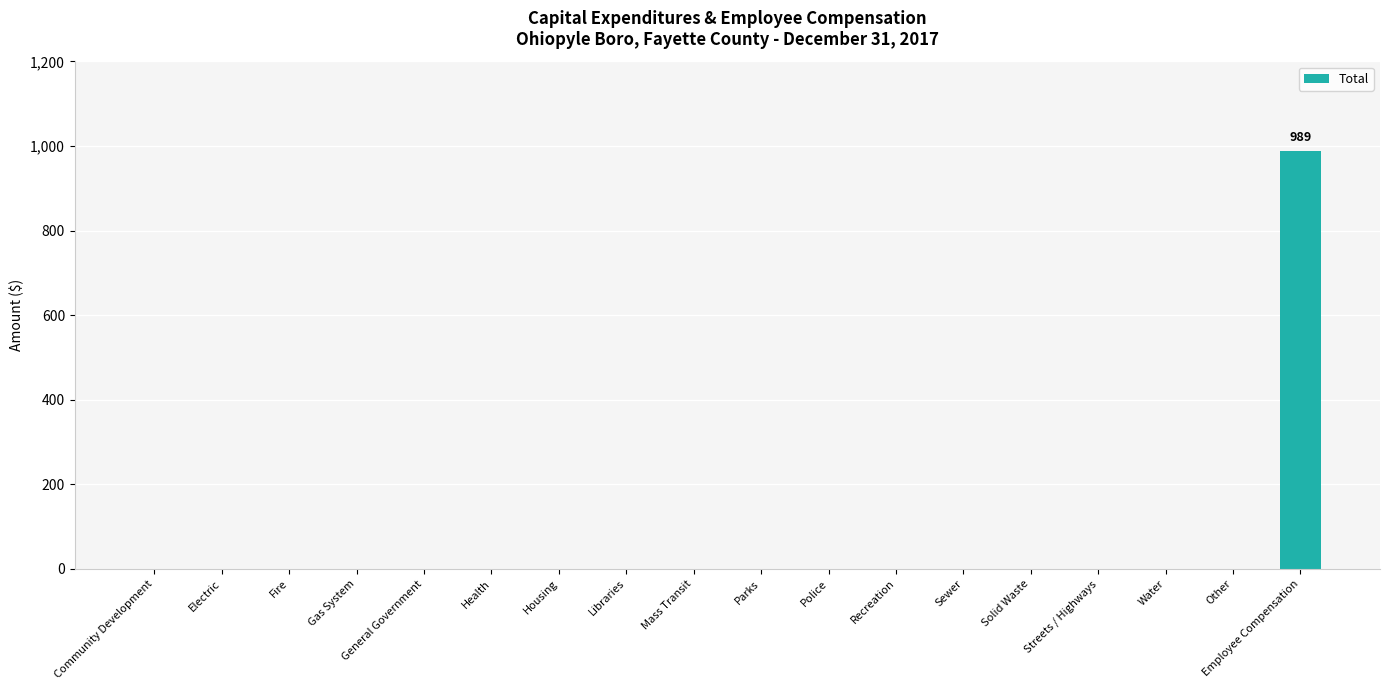

Which category has the highest value across all series?

Employee Compensation